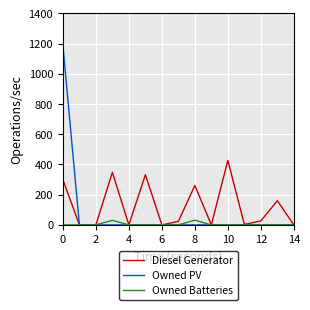

Which series has the largest range (max minus min)?

Owned PV